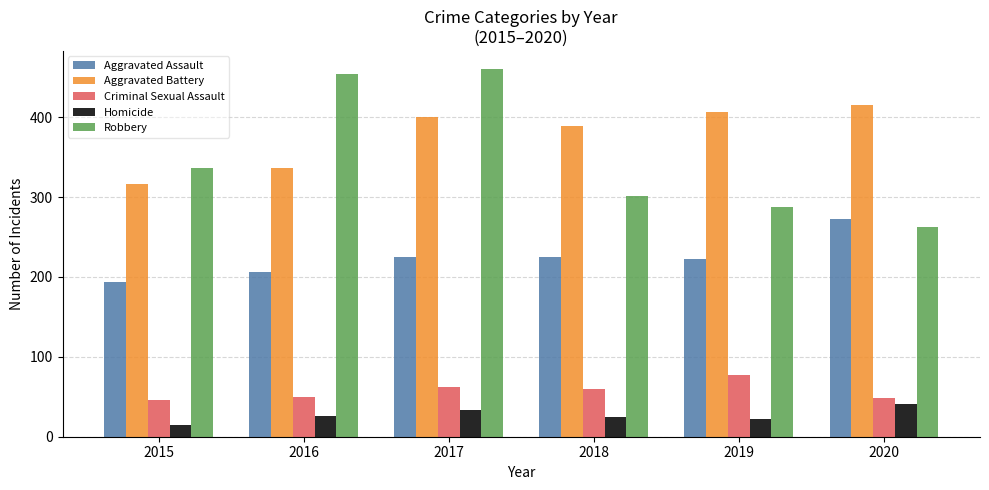

What is the difference between the Robbery values at 2020 and 2016?

191